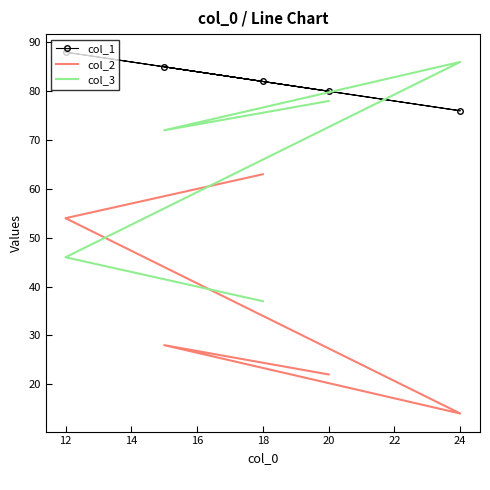

Between 14 and 16, which series saw the biggest shift?

col_2